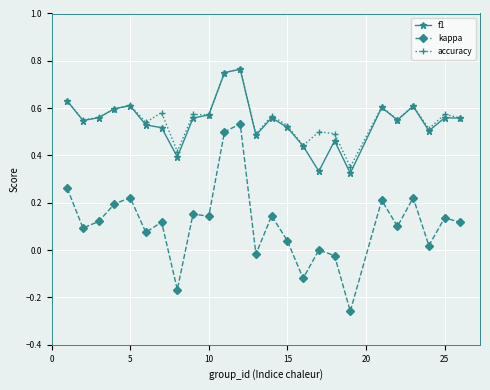

Which series has the largest total across all categories?

accuracy